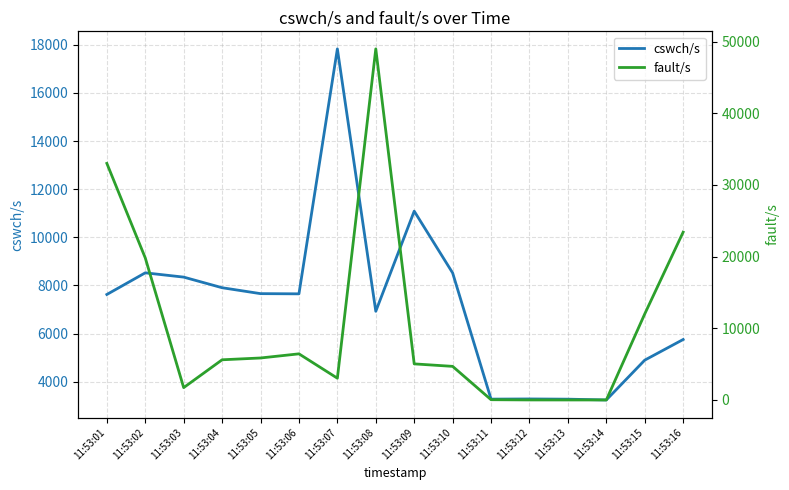

At 11:53:11, list the series in order from largest to smallest.

cswch/s, fault/s